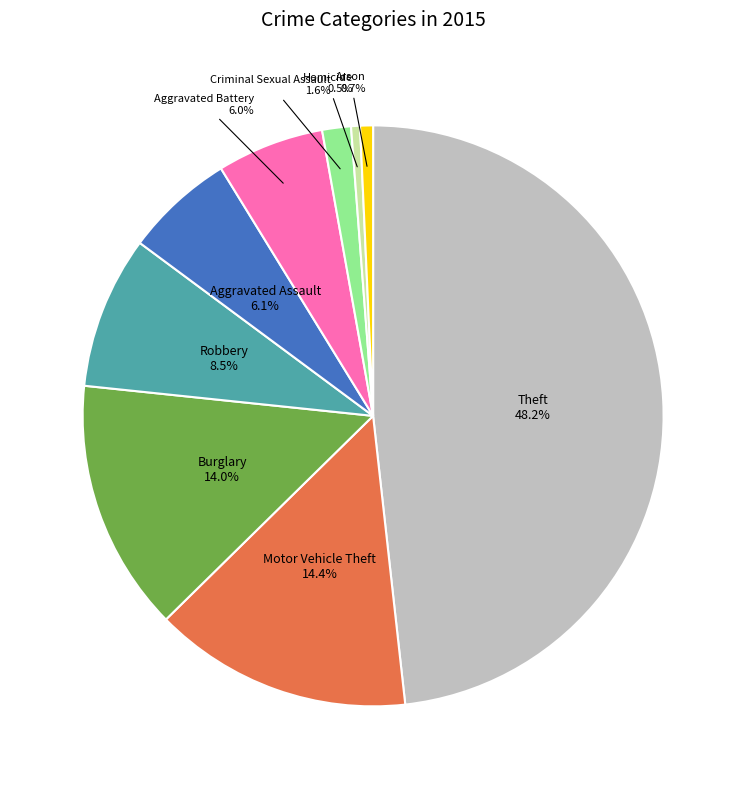

How many slices are in this pie chart?

9